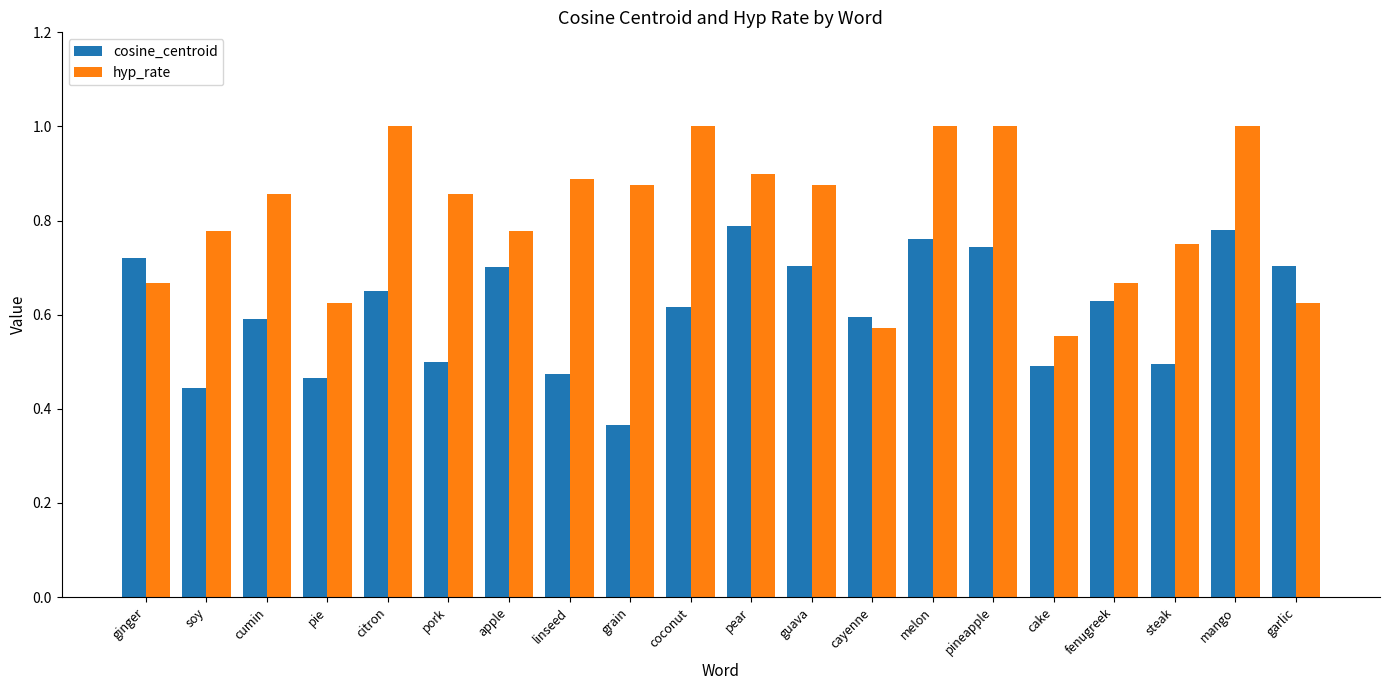

At how many categories does at least one series exceed 0?

20